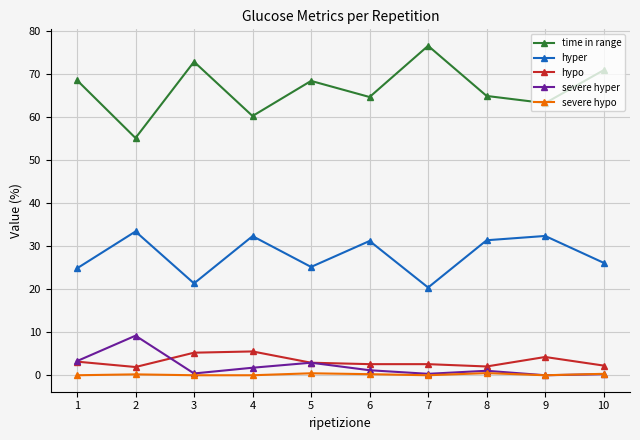

At which category does time in range reach its first local peak?

3